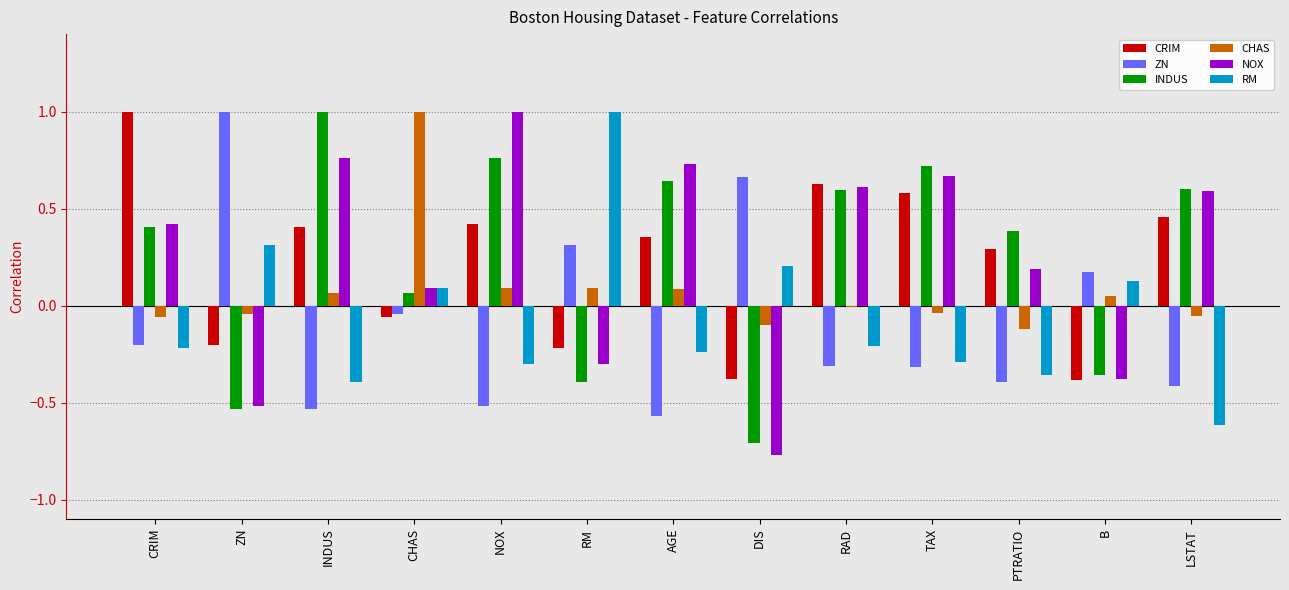

Between CHAS and LSTAT, which series saw the biggest shift?

CHAS